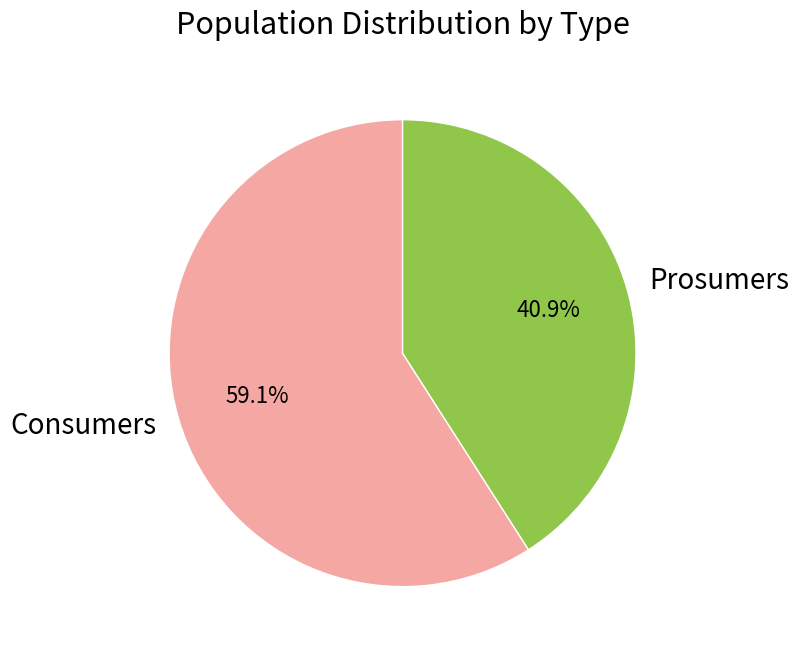

Is it true that Prosumers is 41% of the pie?

True